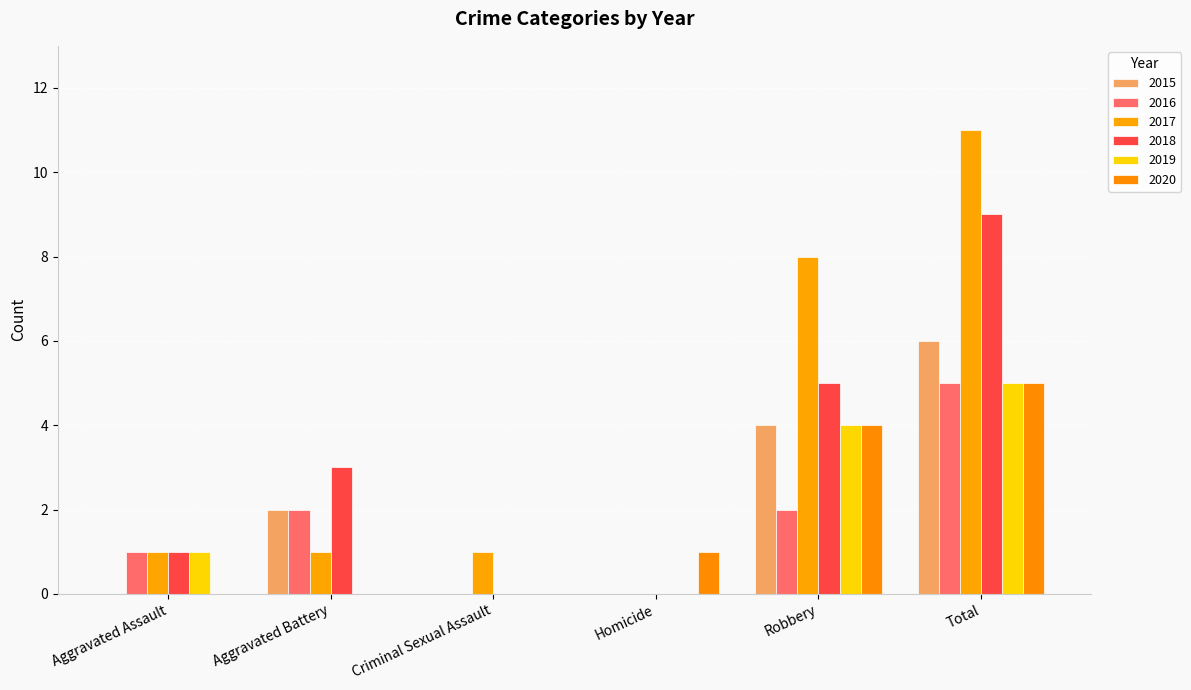

The value of 2016 at Robbery is 3. True or false?

False